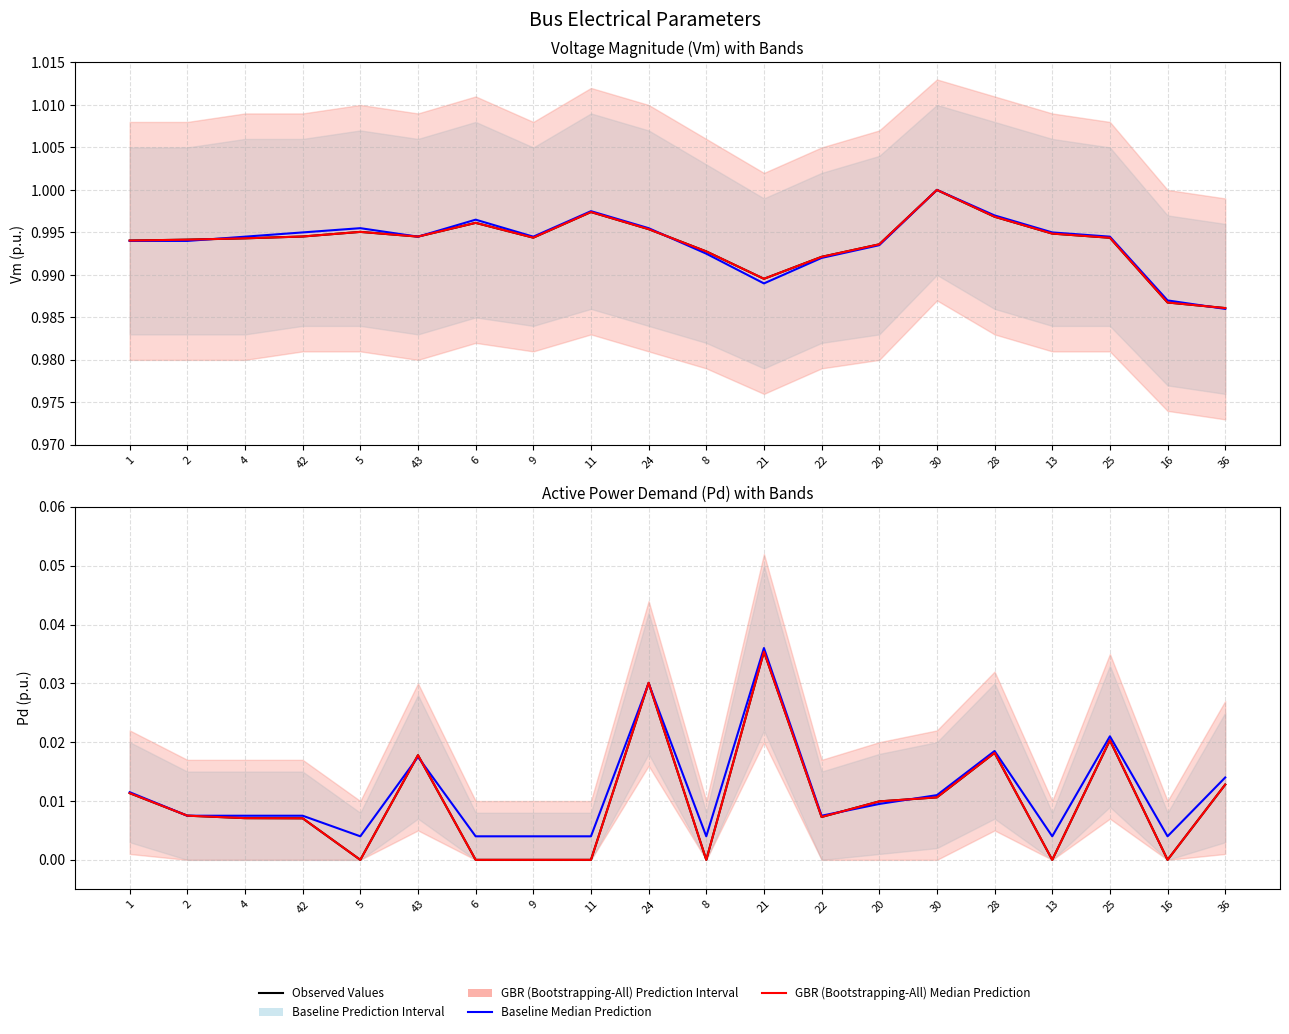

Reading left to right, extract all data points from this chart.

Vm (Observed): 1.0	1.0	1.0	1.0	1.0	1.0	1.0	1.0	1.0	1.0	1.0	1.0	1.0	1.0	1.0	1.0	1.0	1.0	1.0	1.0
Vm Baseline Median: 1.0	1.0	1.0	1.0	1.0	1.0	1.0	1.0	1.0	1.0	1.0	1.0	1.0	1.0	1.0	1.0	1.0	1.0	1.0	1.0
Vm GBR Median: 1.0	1.0	1.0	1.0	1.0	1.0	1.0	1.0	1.0	1.0	1.0	1.0	1.0	1.0	1.0	1.0	1.0	1.0	1.0	1.0
Pd (Observed): 0.0	0.0	0.0	0.0	0.0	0.0	0.0	0.0	0.0	0.0	0.0	0.0	0.0	0.0	0.0	0.0	0.0	0.0	0.0	0.0
Pd Baseline Median: 0.0	0.0	0.0	0.0	0.0	0.0	0.0	0.0	0.0	0.0	0.0	0.0	0.0	0.0	0.0	0.0	0.0	0.0	0.0	0.0
Pd GBR Median: 0.0	0.0	0.0	0.0	0.0	0.0	0.0	0.0	0.0	0.0	0.0	0.0	0.0	0.0	0.0	0.0	0.0	0.0	0.0	0.0